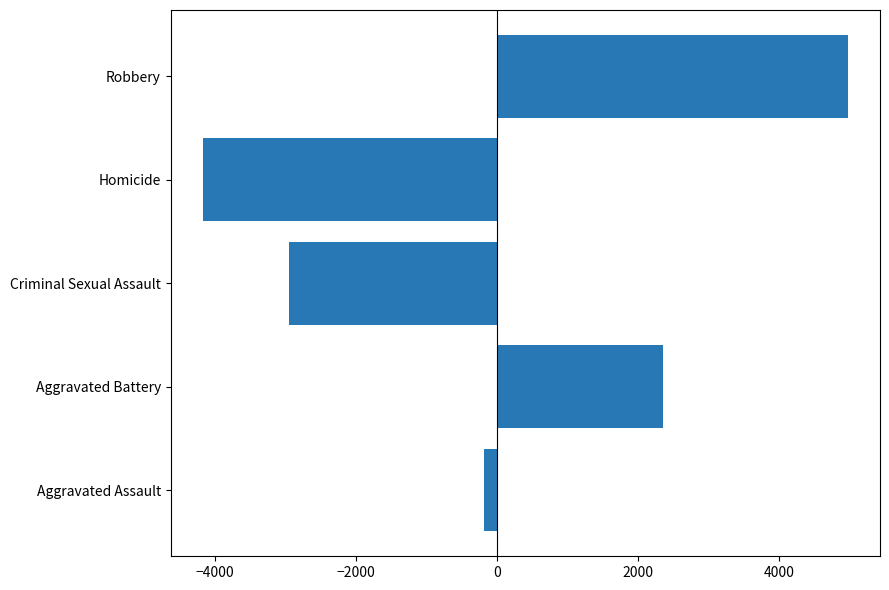

The value at Homicide is -1560.1. True or false?

False